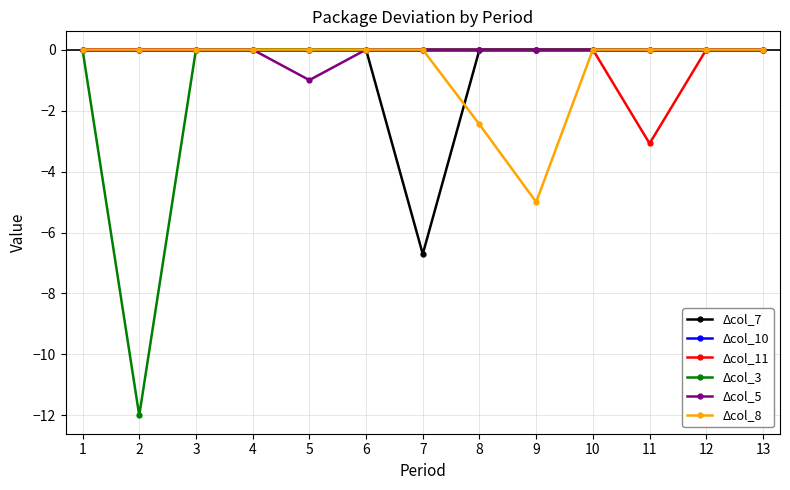

True or false: Δcol_11 has a value of -1.4 at 3.

False